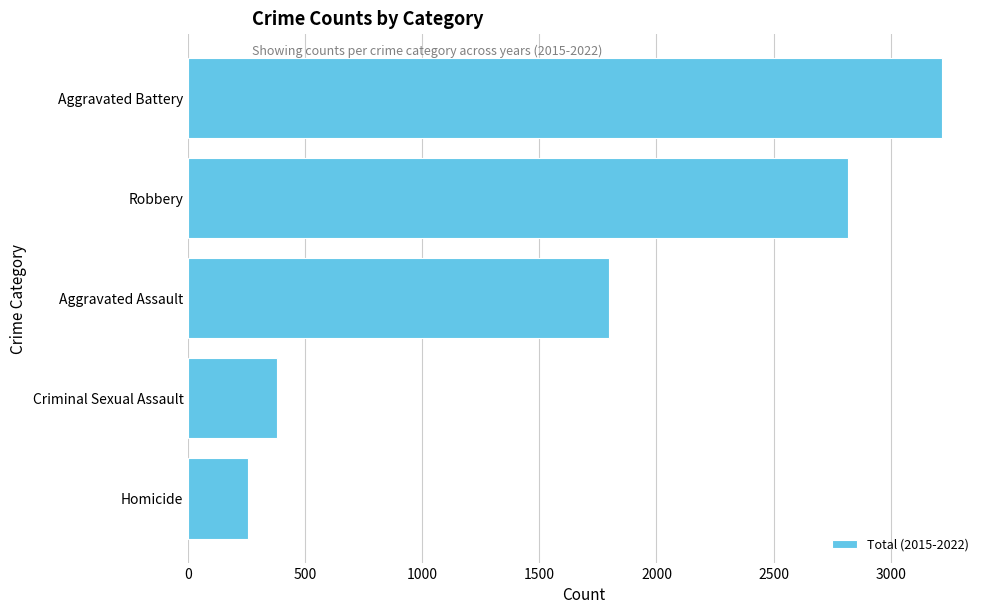

What is the difference between the second highest and second lowest values?

2440